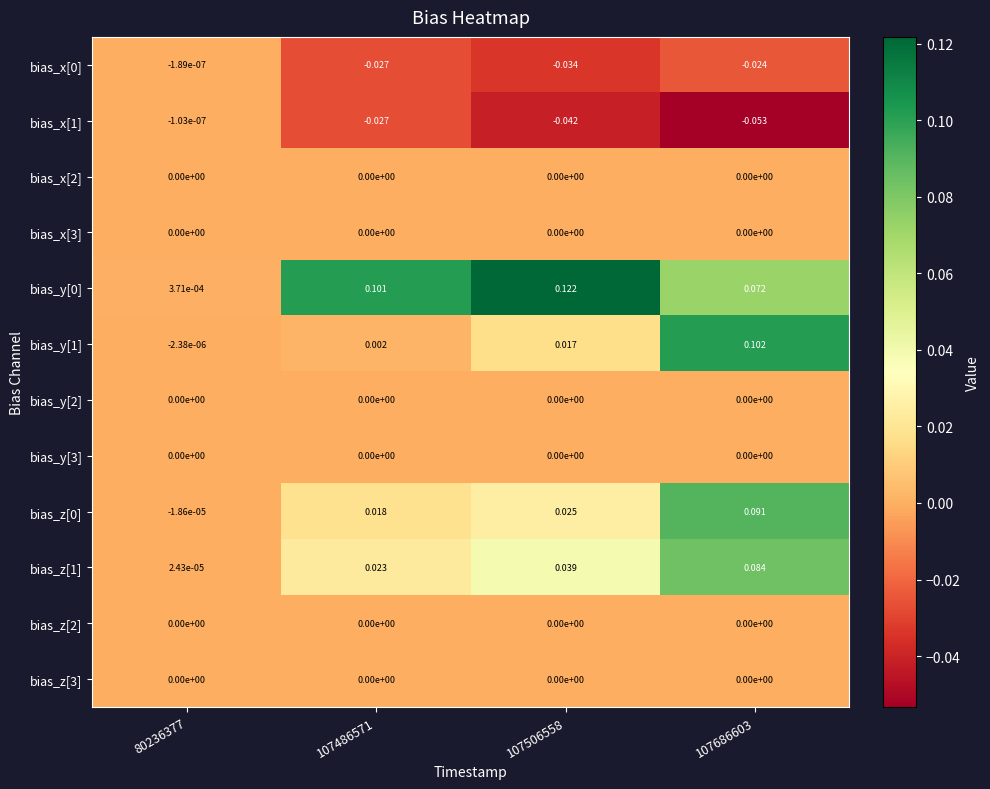

Is the value of bias_x[0] at 107686603 greater than the value of bias_z[2] at 80236377?

No